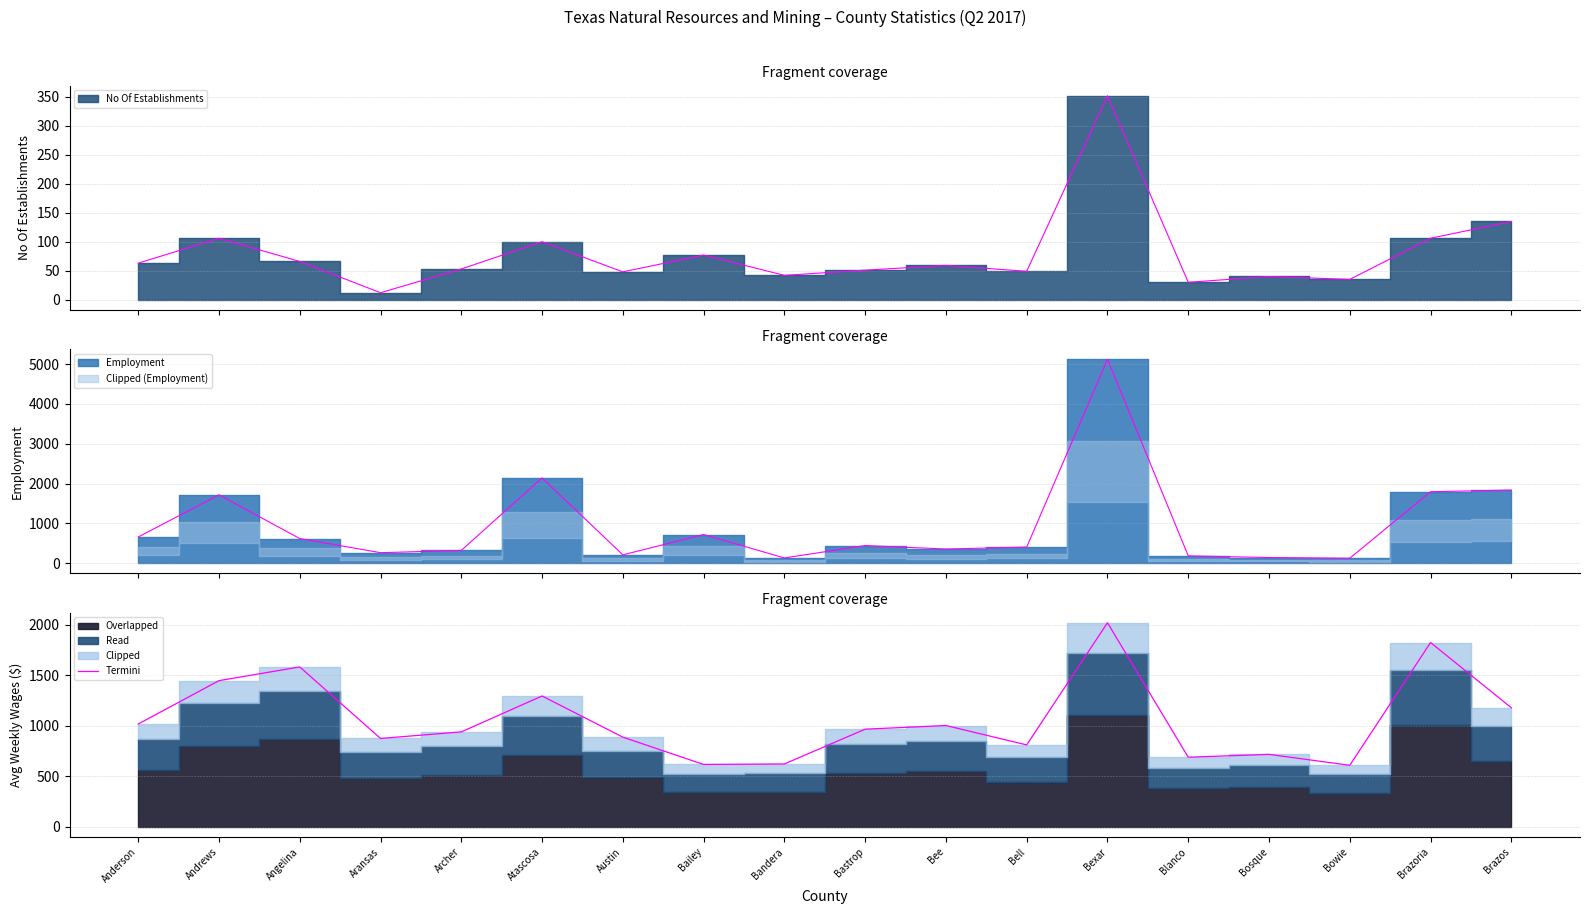

The value at Andrews is 2135. True or false?

False